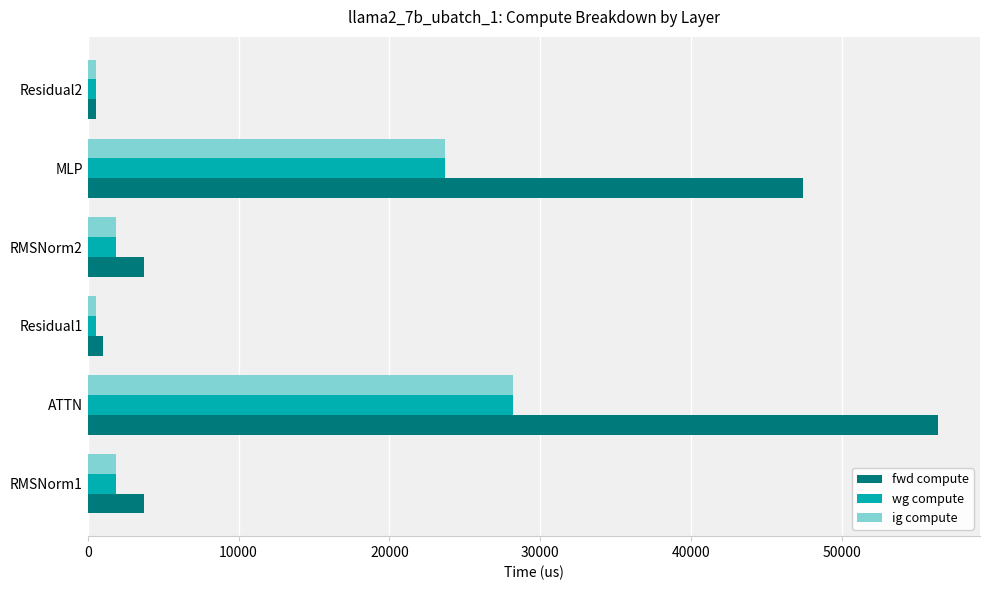

Which category has the highest value across all series?

ATTN